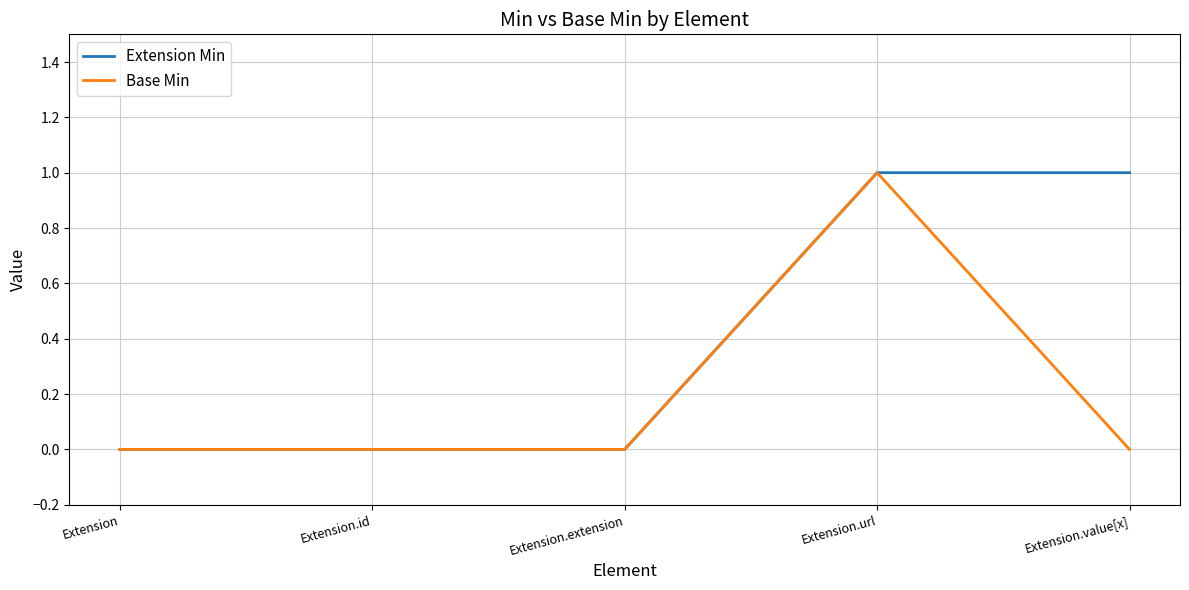

Which category has the highest value in the Base Min series?

Extension.url